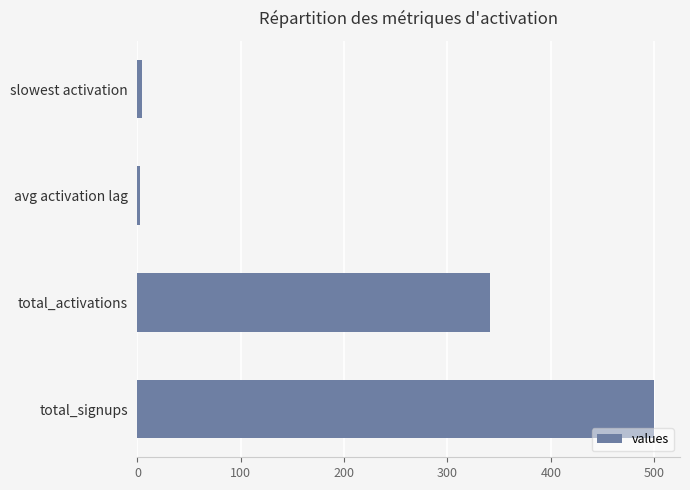

The value at total_signups is 500.0. True or false?

True